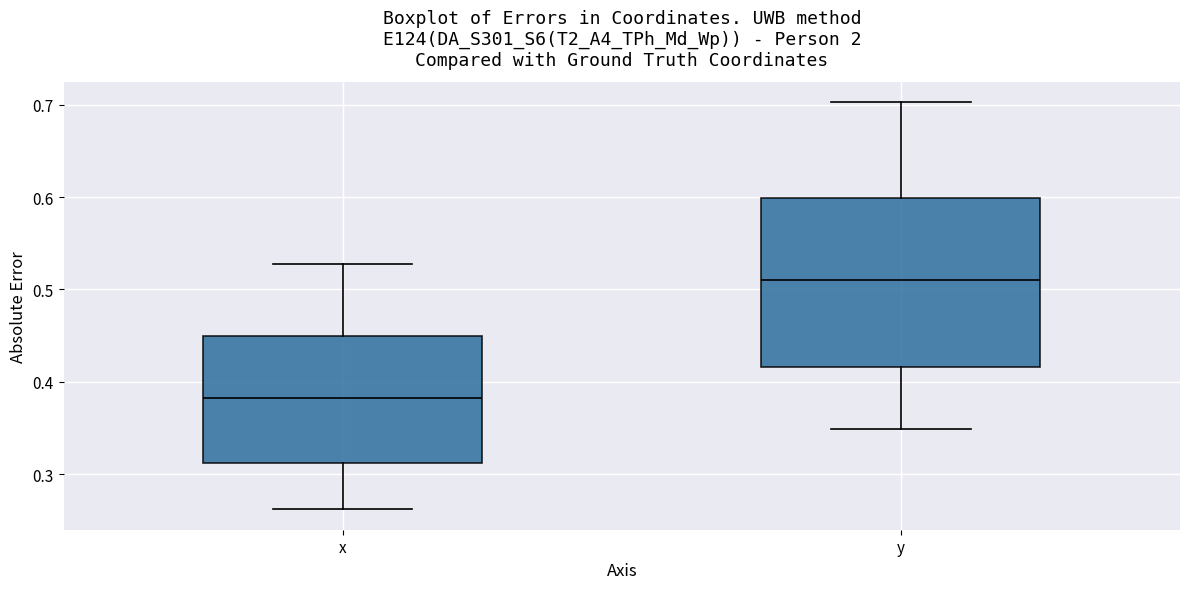

Which box is the tallest, from its lower edge to its upper edge?

y